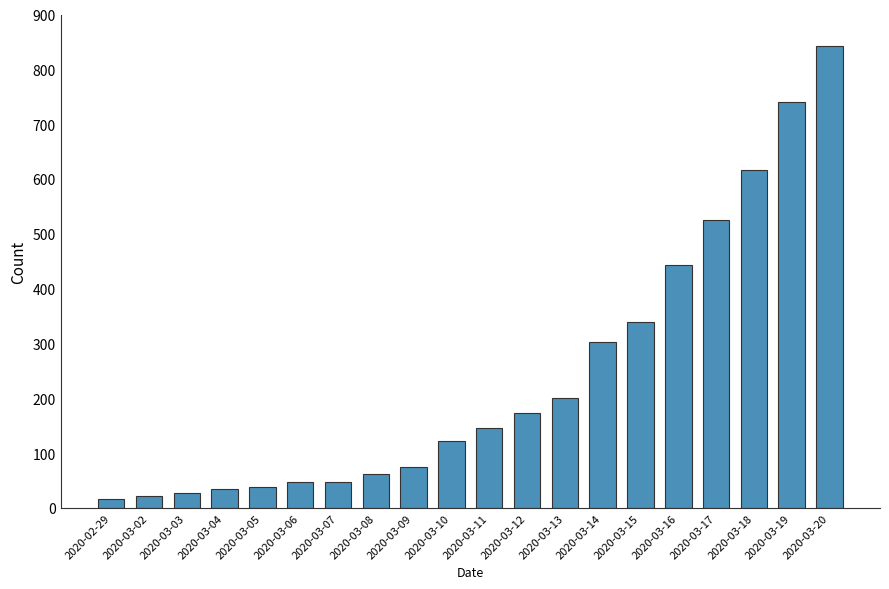

What is the difference between the maximum and minimum values?

826